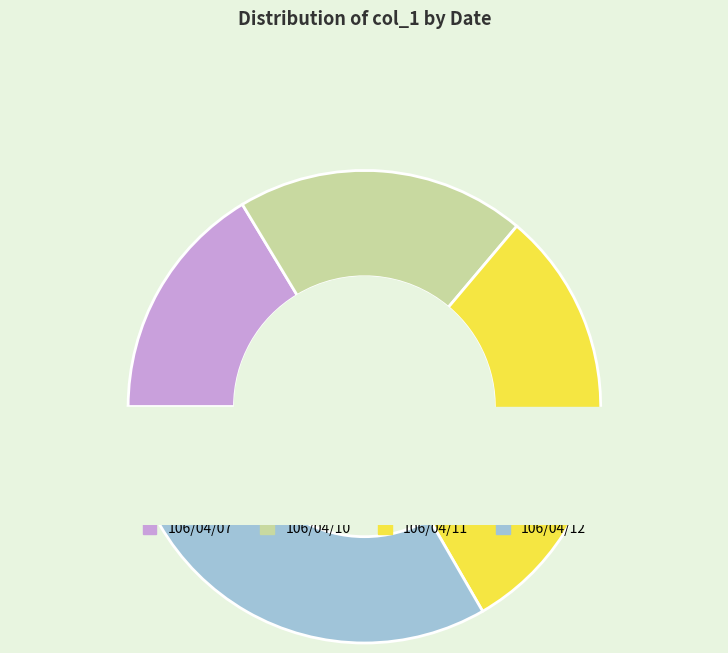

Between 106/04/07 and 106/04/10, which is larger?

106/04/10